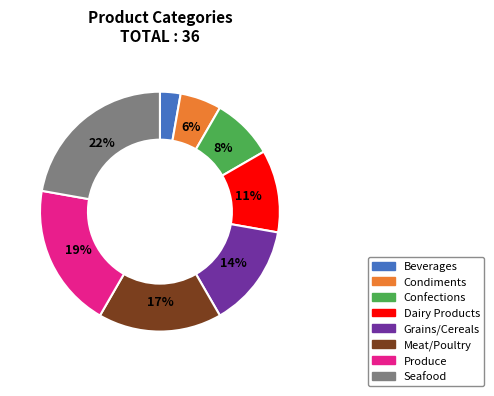

How many slices are in this pie chart?

8